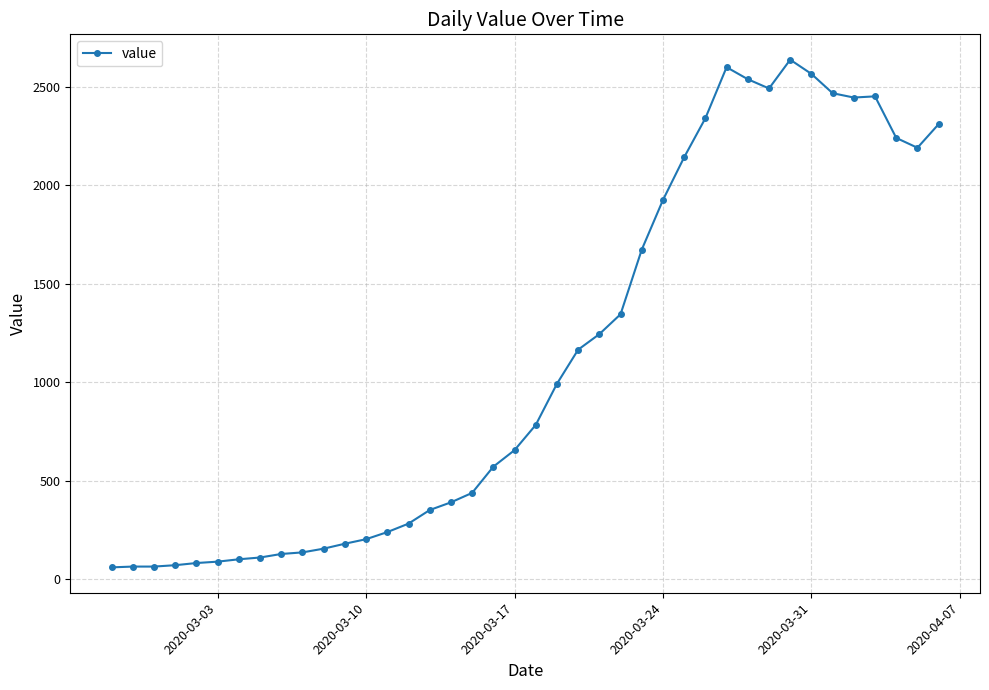

What is the average value?

1124